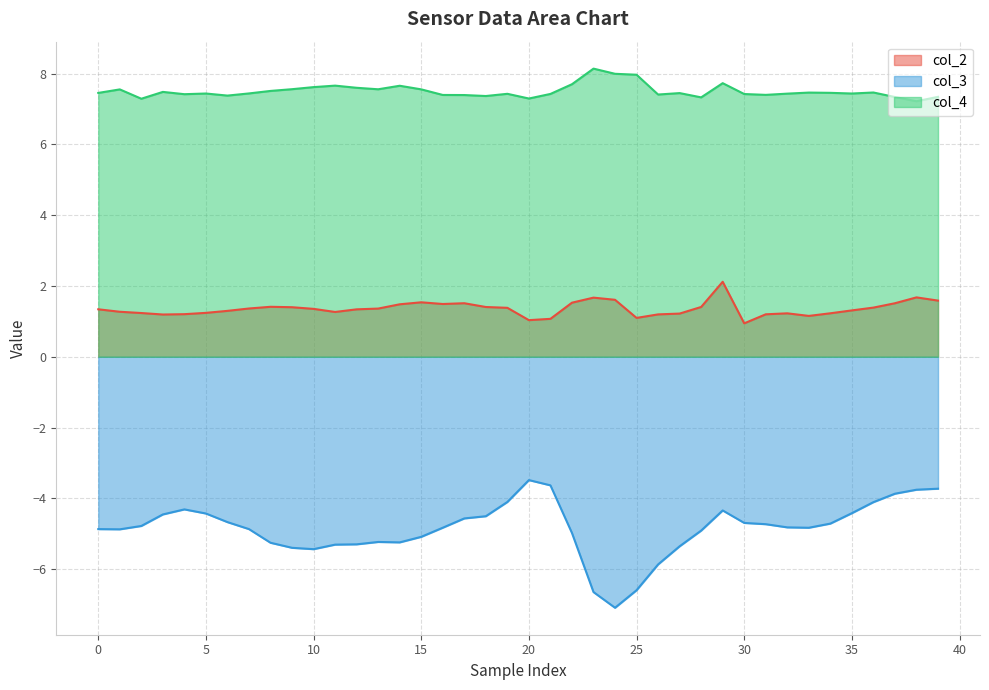

What is the sum of all col_3 values?

-194.0